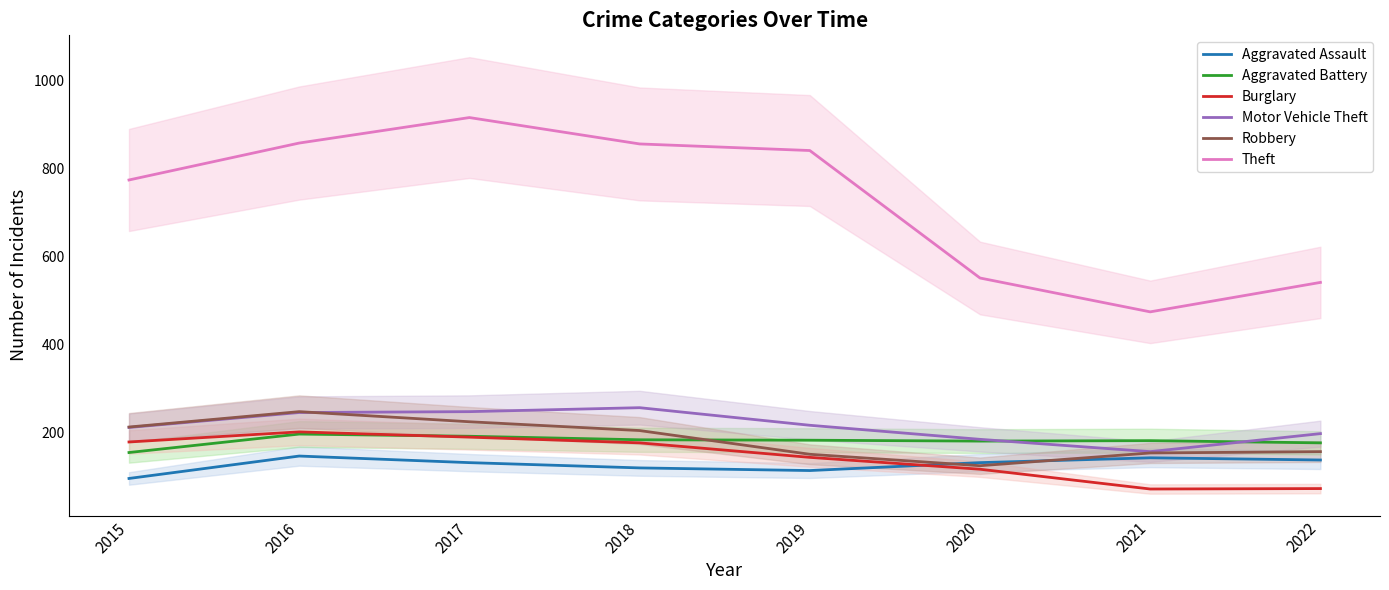

What is the sum of the Aggravated Battery values at 2016 and 2017?

387